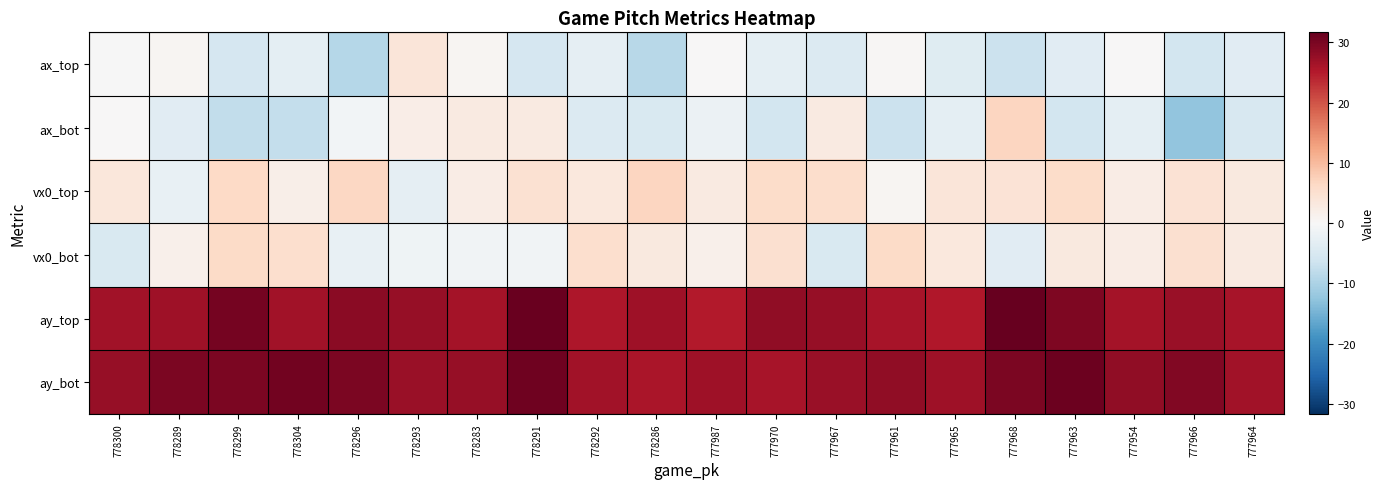

How many categories are shown in the chart?

20